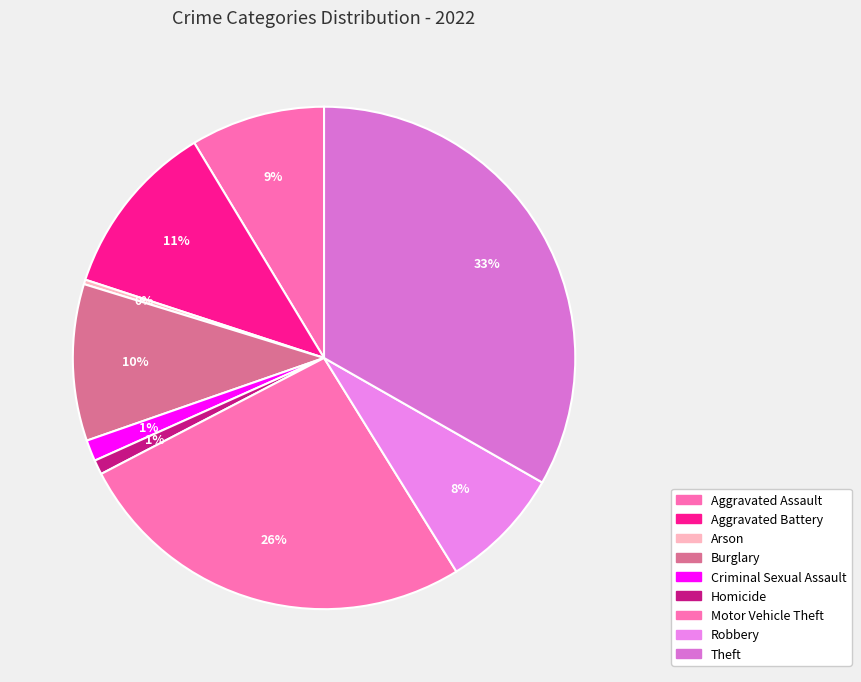

Is the sum of Robbery and Arson greater than half?

No